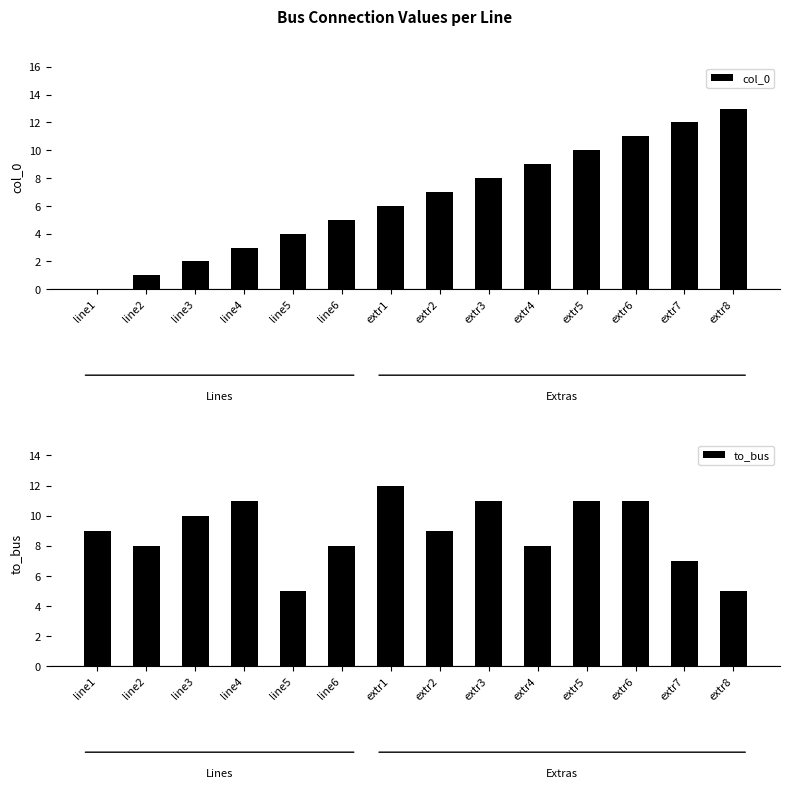

Reading left to right, list all the values displayed in this chart.

col_0: 0	1	2	3	4	5	6	7	8	9	10	11	12	13
to_bus: 9	8	10	11	5	8	12	9	11	8	11	11	7	5